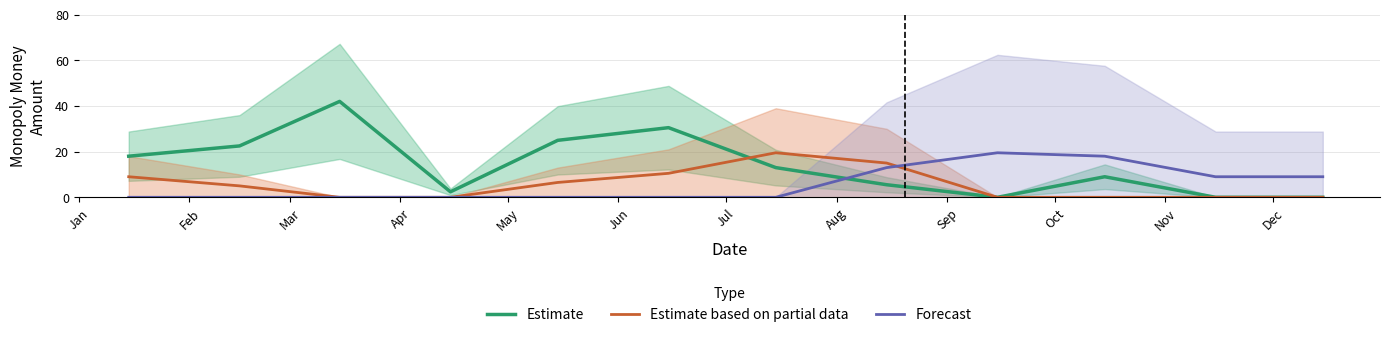

Which series has the largest total across all categories?

Estimate